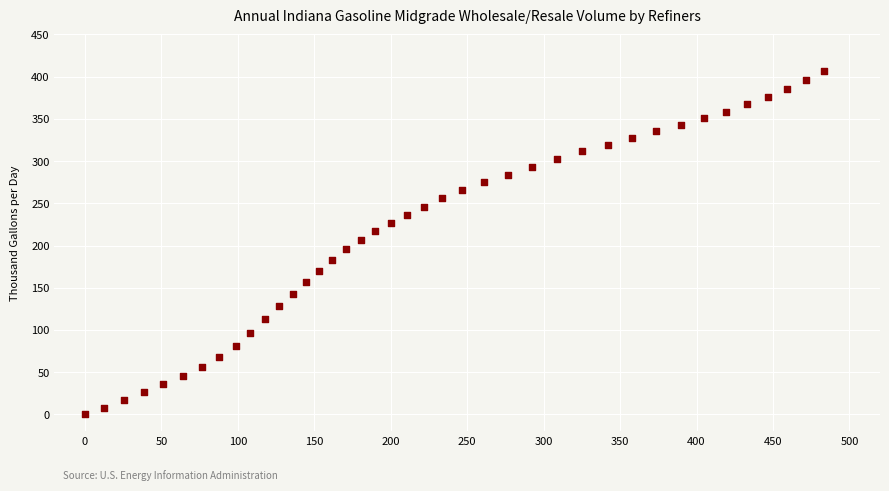

What is the range of X values (max minus min)?

483.3